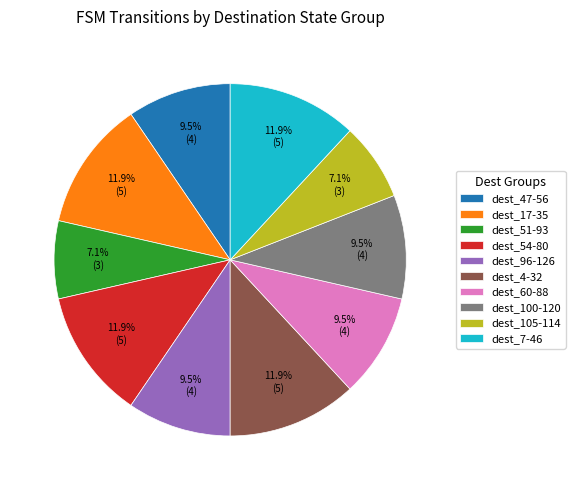

How much of the chart is everything except dest_47-56?

90.5%